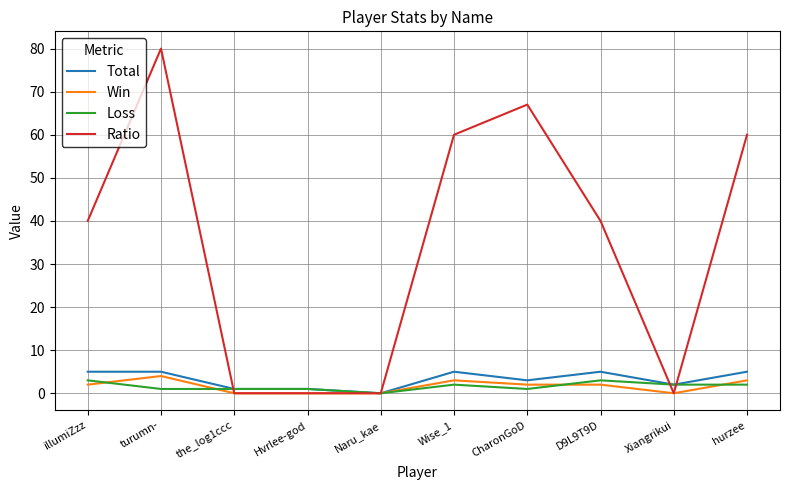

True or false: Loss and Ratio cross at least once.

True